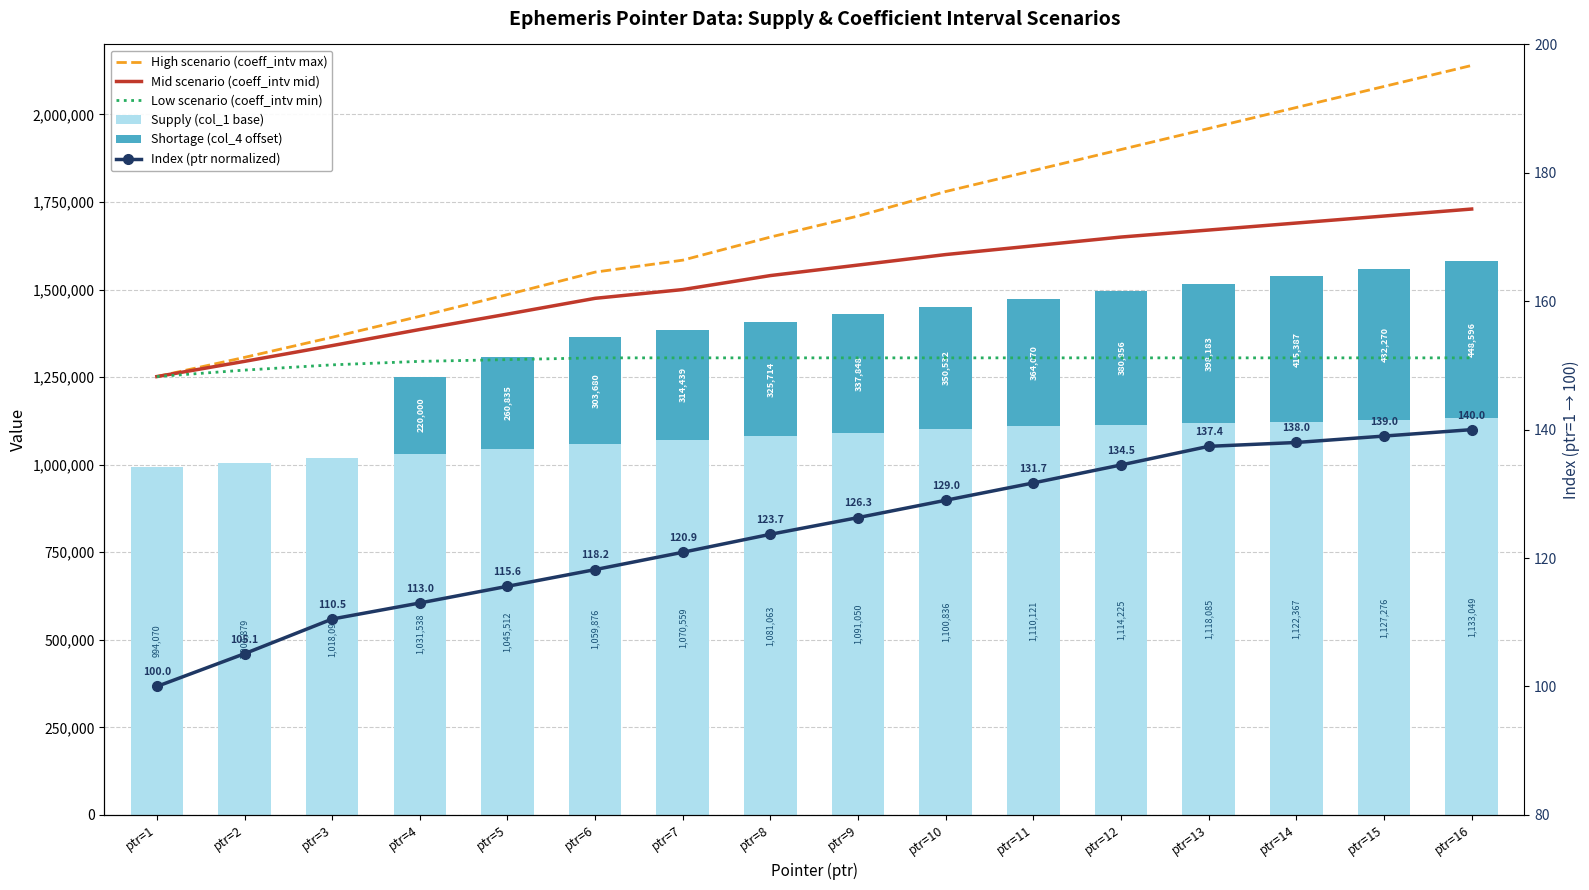

What is the maximum value shown in the chart?

2140000.0